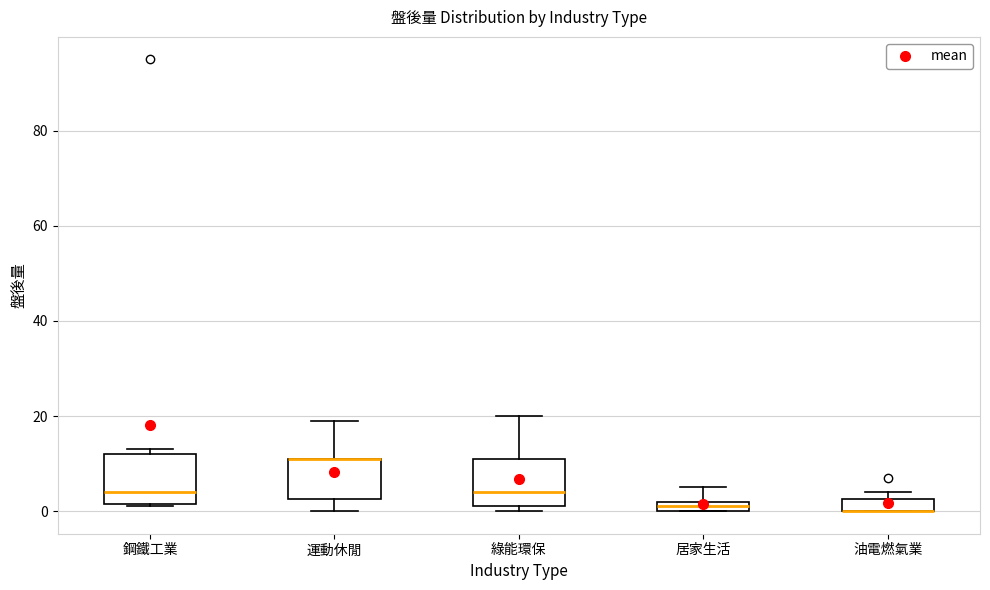

Where is the lower edge of the box for 運動休閒 on the y-axis? The values are not printed on the chart, so give them approximately, as read against the axis.

2